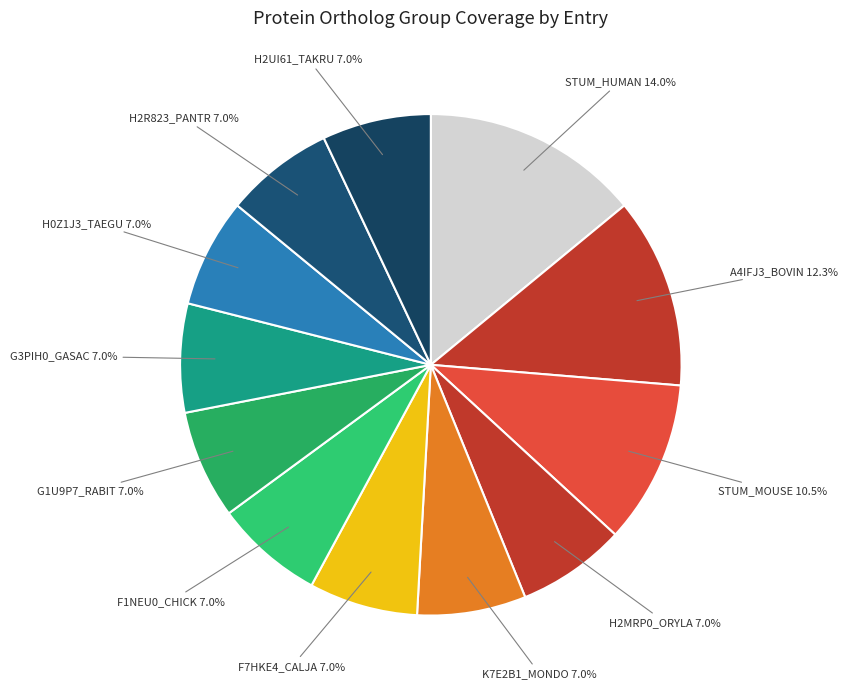

Count the number of slices in the pie.

12